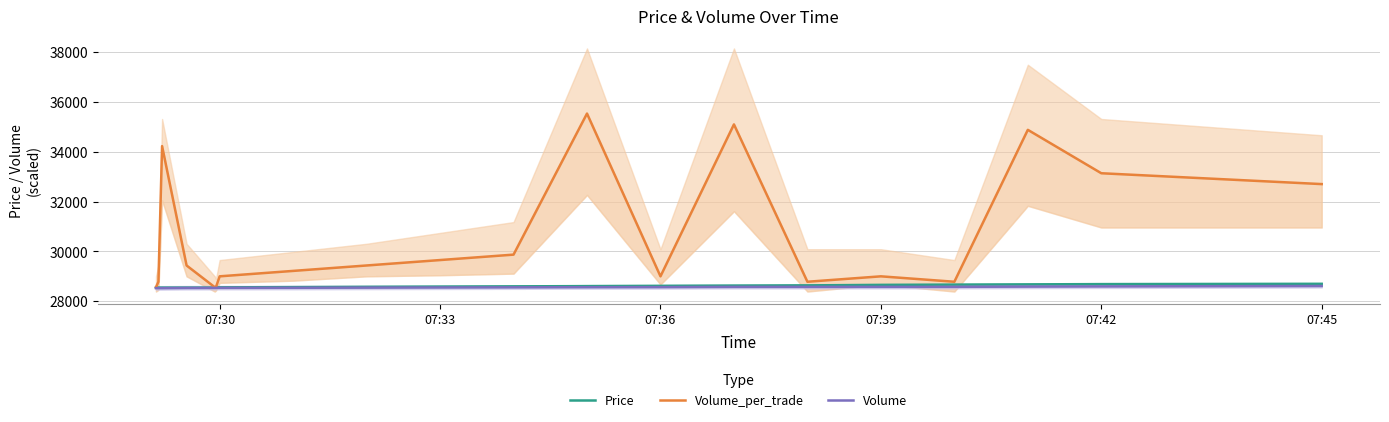

True or false: Price has a value of 28560.0 at 07:30.

True